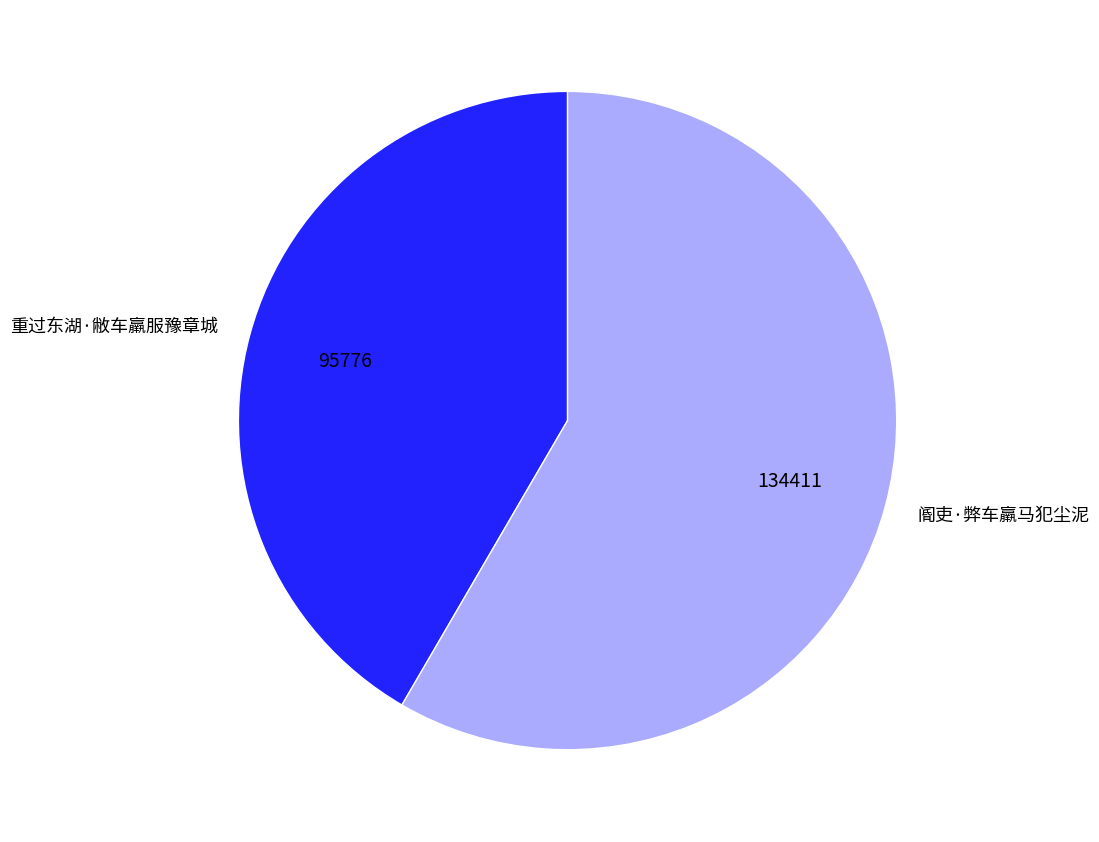

Which category has the biggest portion of the pie?

阍吏·弊车羸马犯尘泥